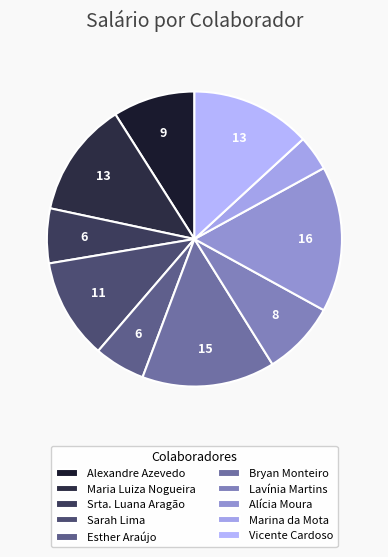

How many segments does this pie chart have?

10